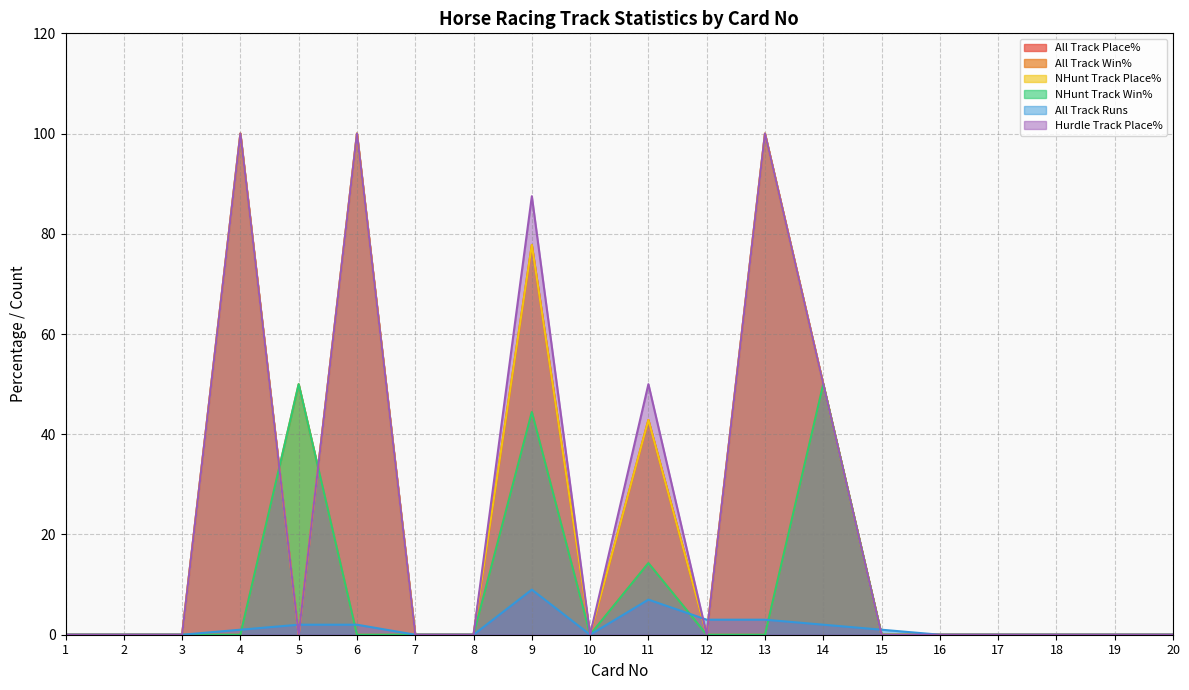

Between which two adjacent categories do All Track Runs and NHunt Track Place% first intersect?

4 and 5